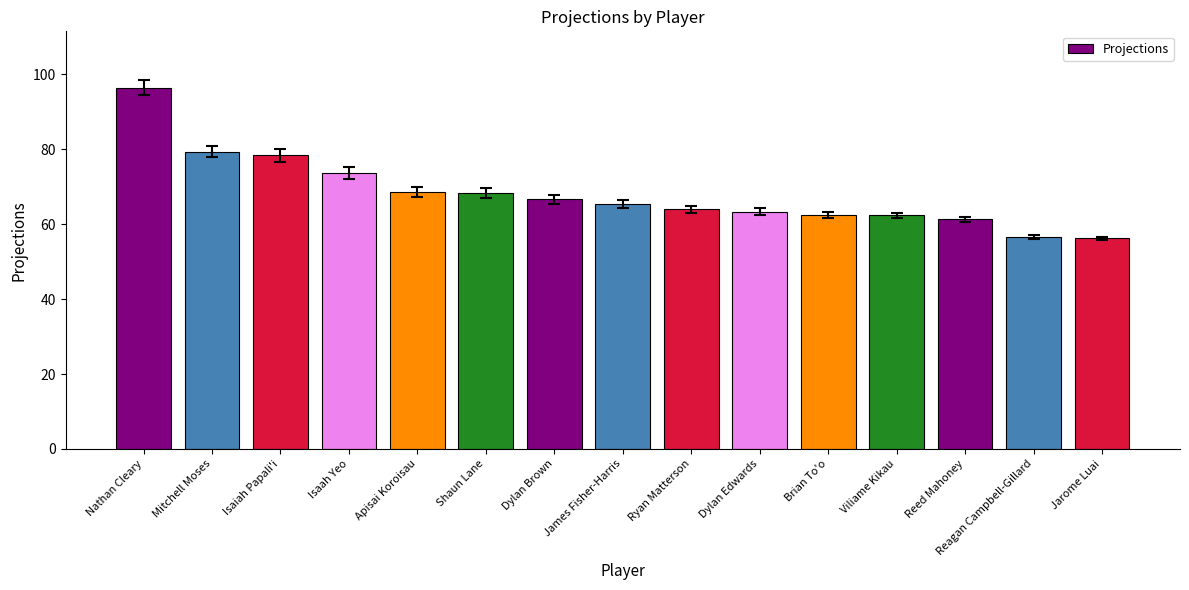

At which category does the chart reach its peak across all series?

Nathan Cleary